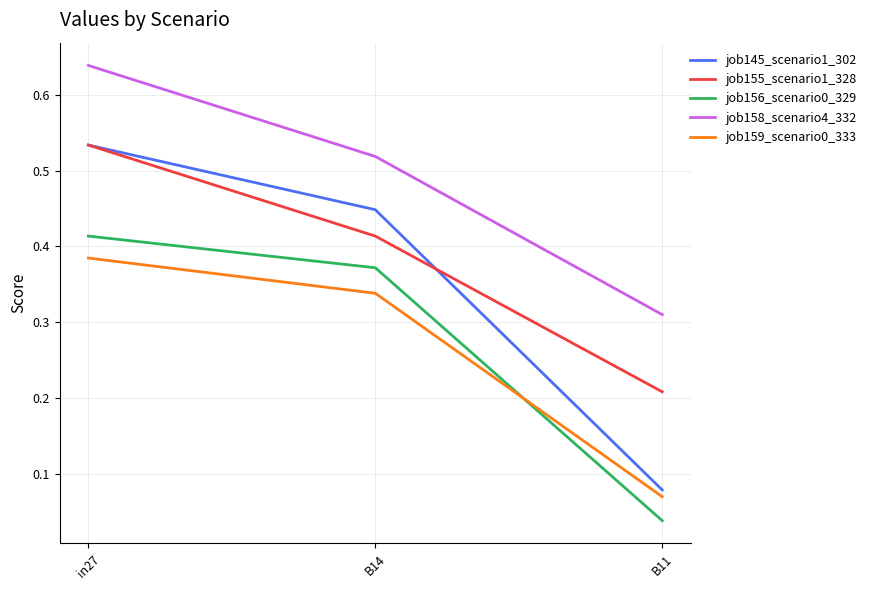

What position from the right is B14?

2